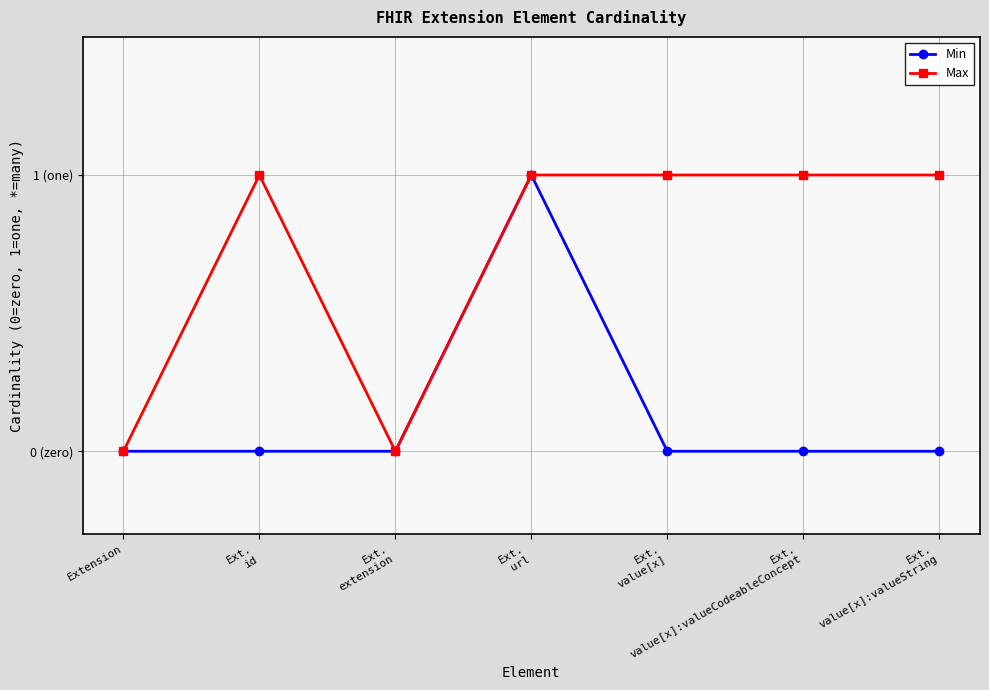

Between Ext.
url and Ext.
value[x]:valueCodeableConcept, which is larger?

Ext.
url